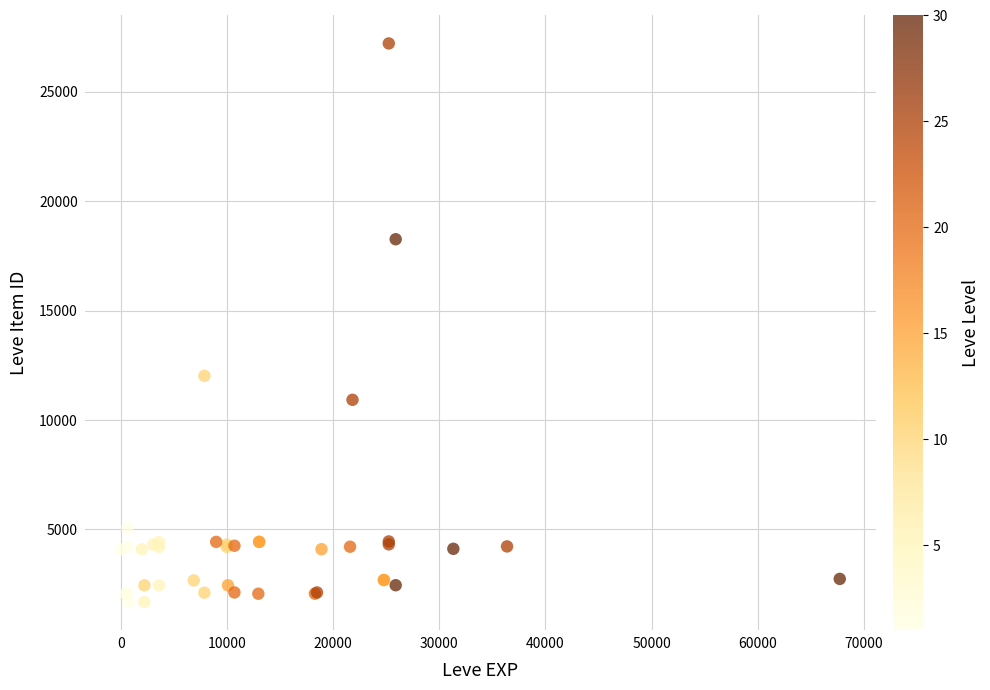

What Y value in the scatter plot is closest to 14448?

12018